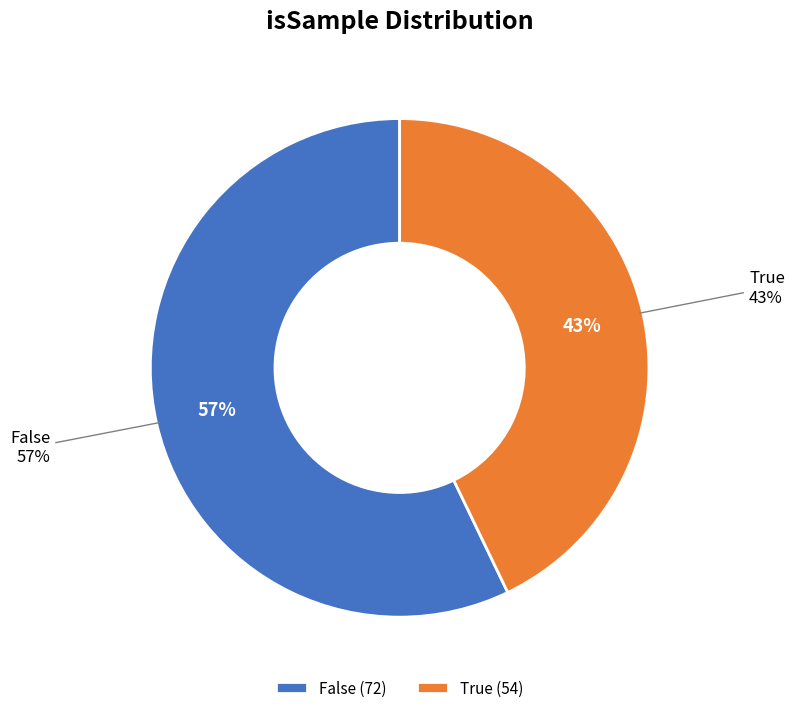

What is the smallest slice in the pie chart?

True